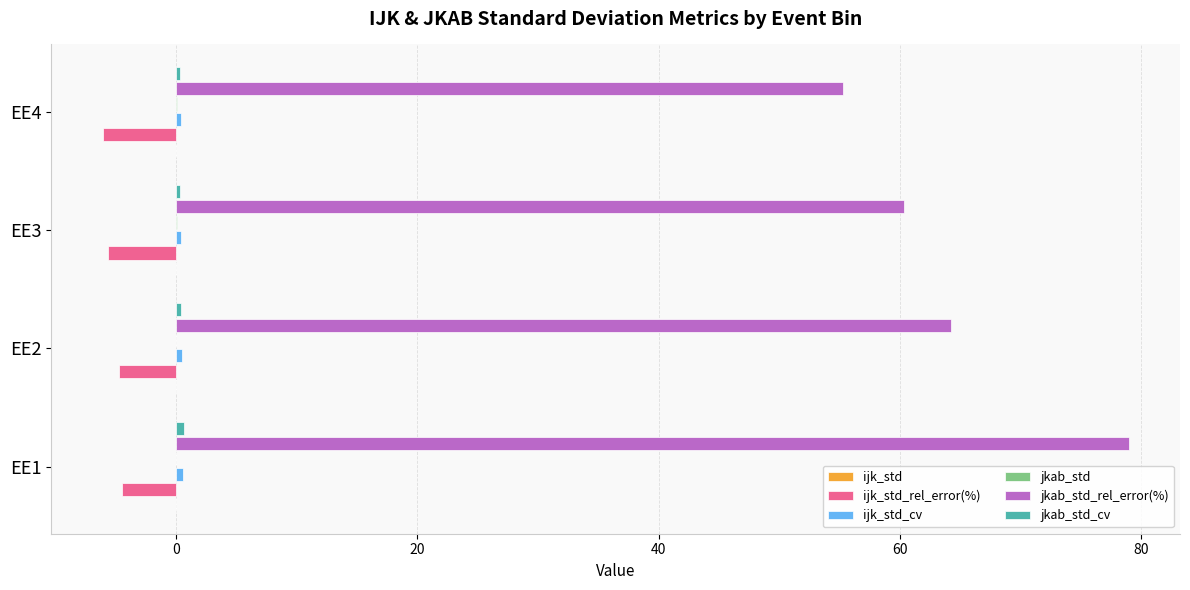

How many data points does each series have?

4